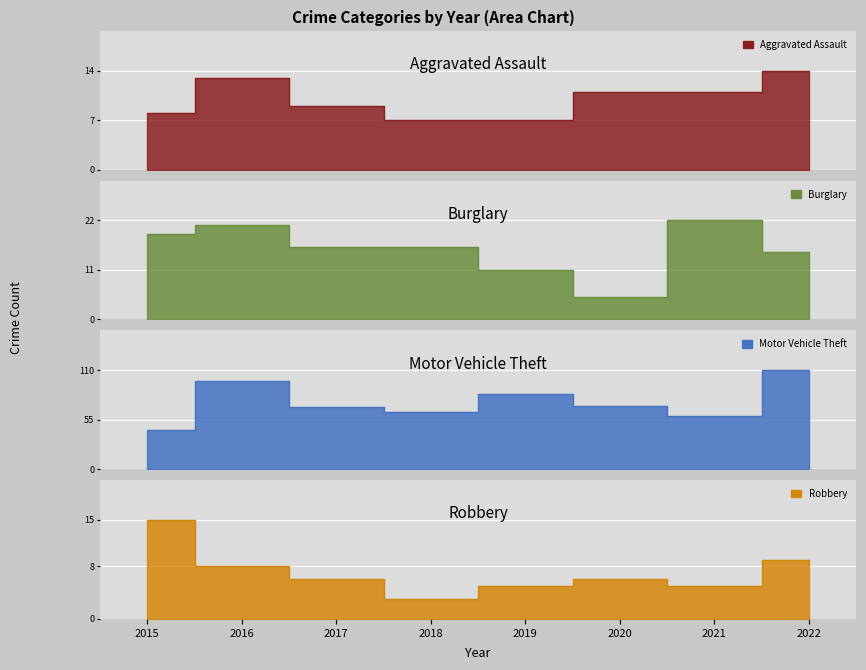

What is the maximum value shown in the chart?

110